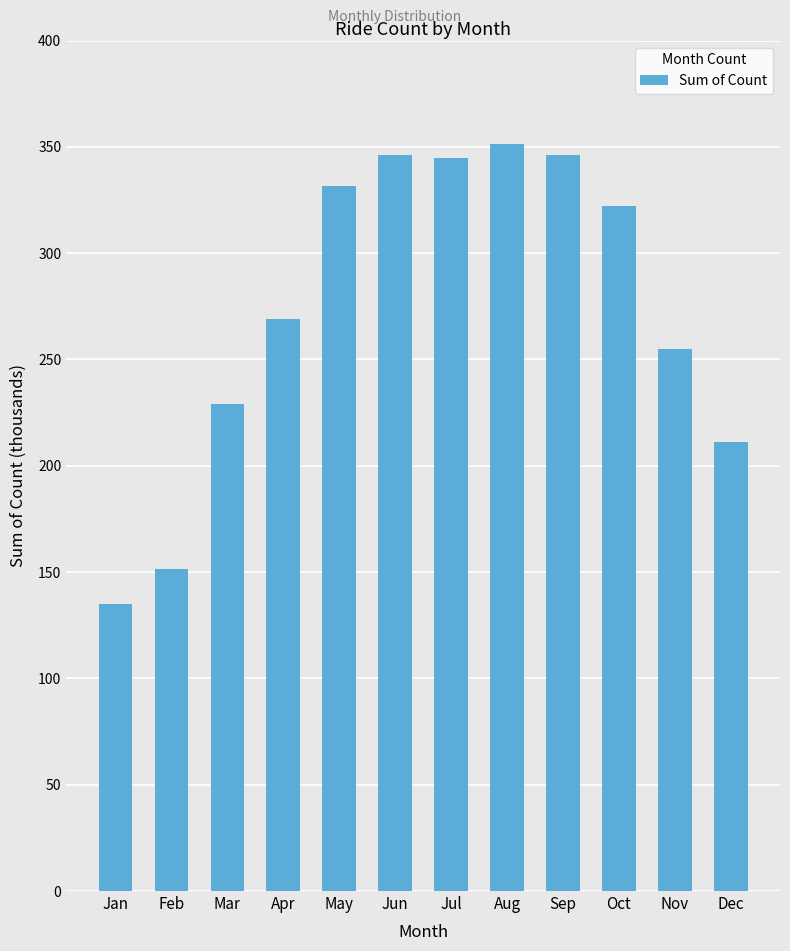

What is the value of the 4th bar from the left?

269094